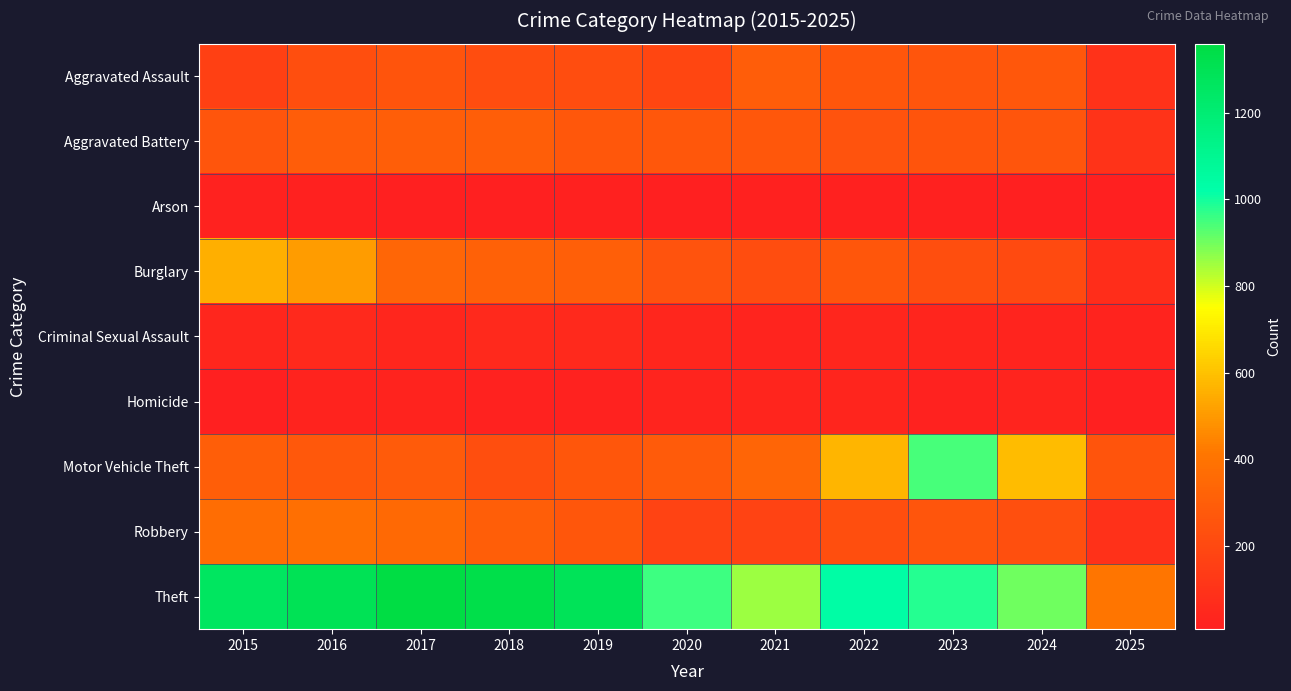

What is the smallest value displayed?

8